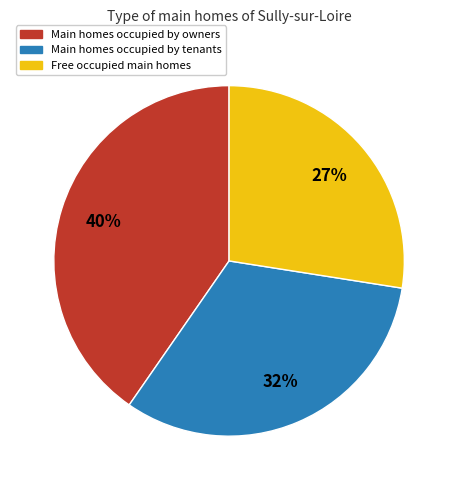

Does any single category account for the majority?

No